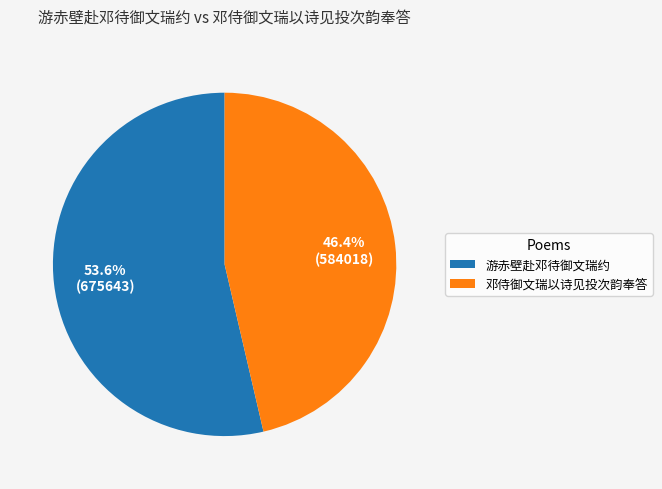

Rank the categories by value from highest to lowest.

游赤壁赴邓待御文瑞约, 邓侍御文瑞以诗见投次韵奉答